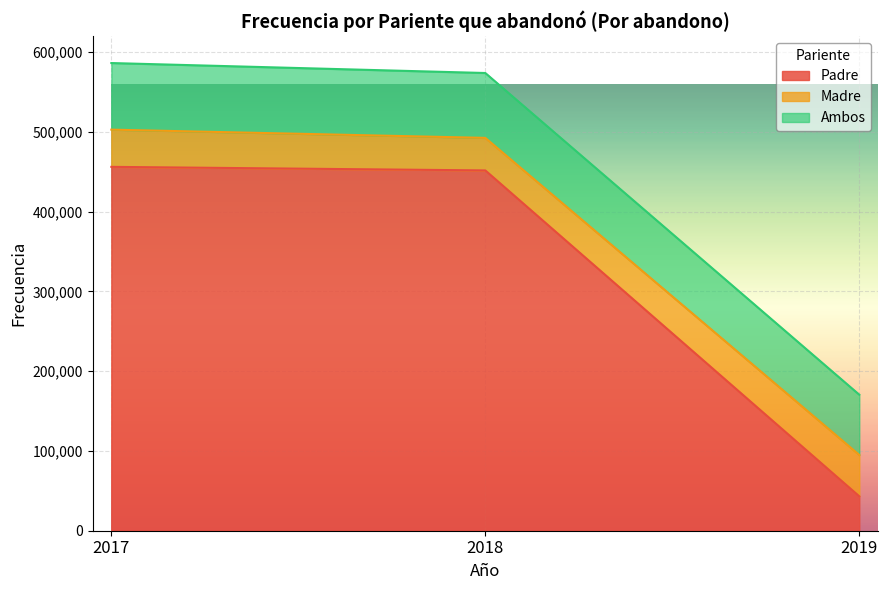

At 2018, list the series in order from largest to smallest.

Padre, Ambos, Madre